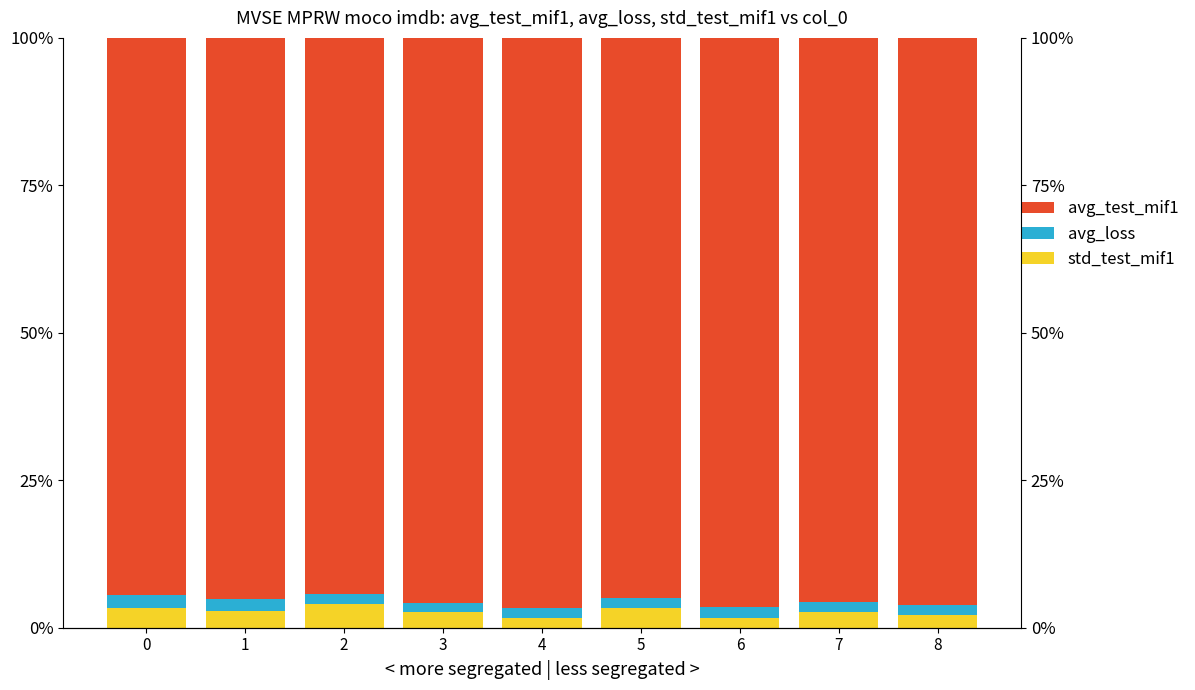

What is the sum of the std_test_mif1 values at 3 and 0?

5.9